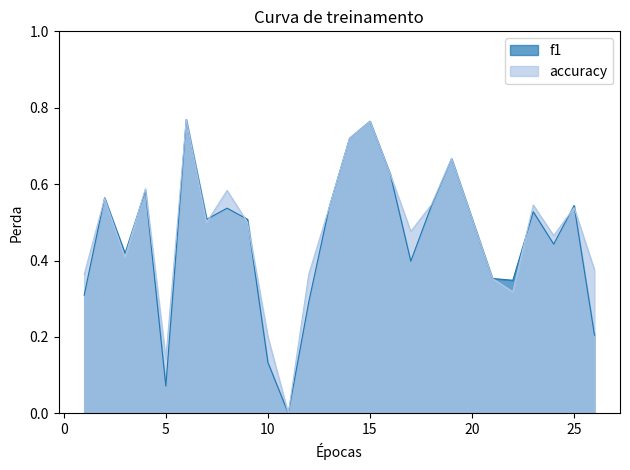

In accuracy, how many points are higher than both neighbors (excluding endpoints)?

8